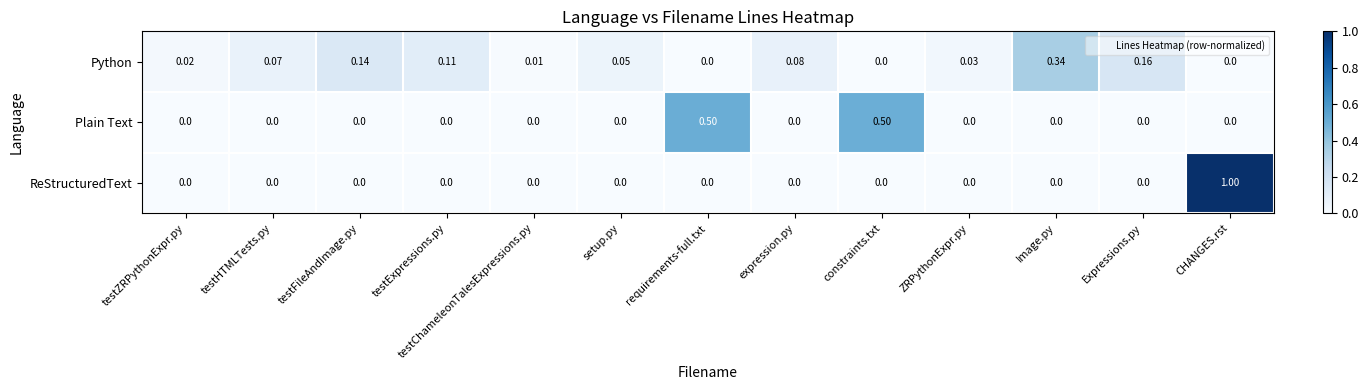

Rank the series by their maximum value, from highest to lowest.

ReStructuredText, Plain Text, Python